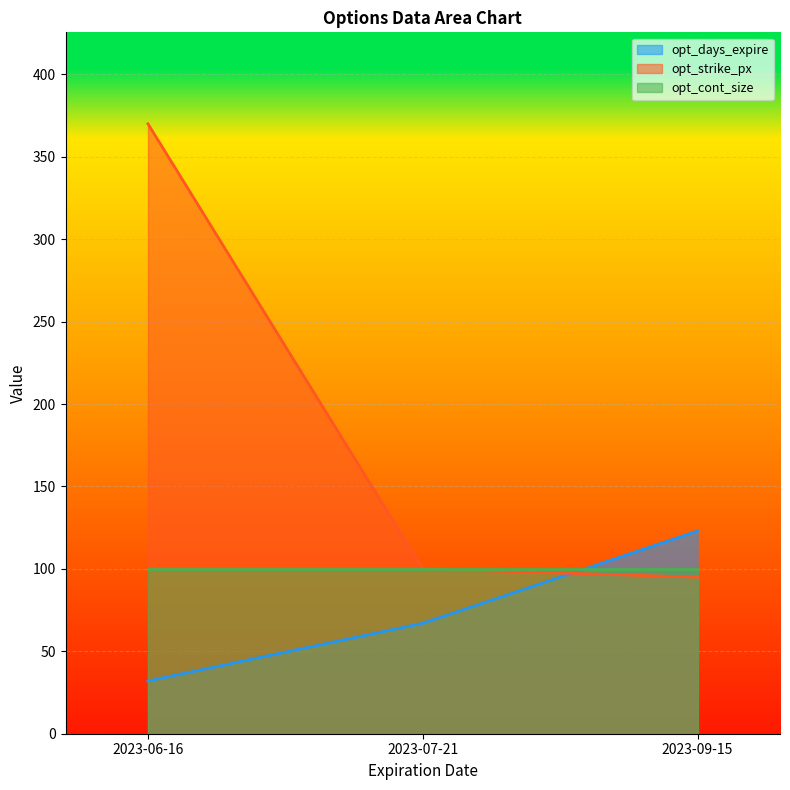

Is the value of opt_strike_px at 2023-07-21 greater than the value of opt_days_expire at 2023-06-16?

Yes